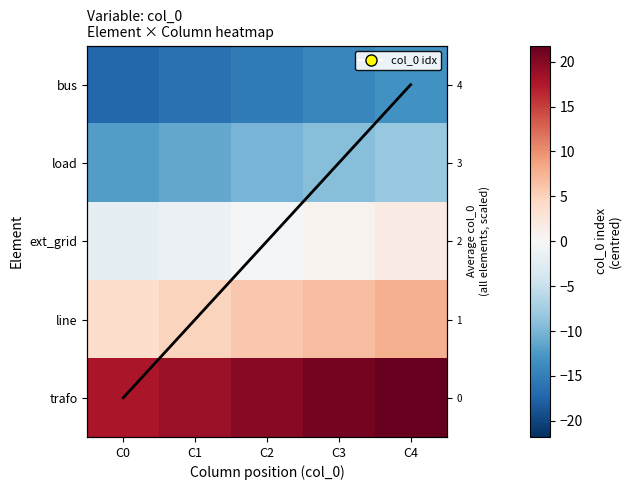

List the labels in order of Column mean value, smallest first.

C0, C1, C2, C3, C4